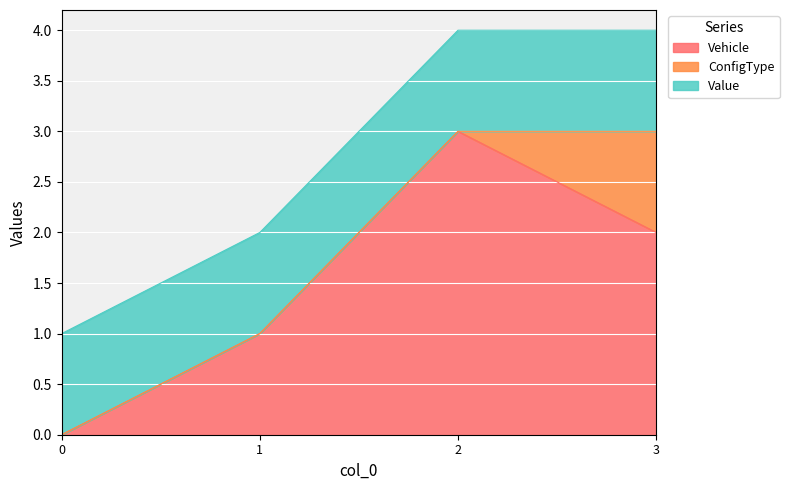

Reading left to right, list all the values displayed in this chart.

Vehicle: 0	1	3	2
ConfigType: 0	0	0	1
Value: 1	1	1	1